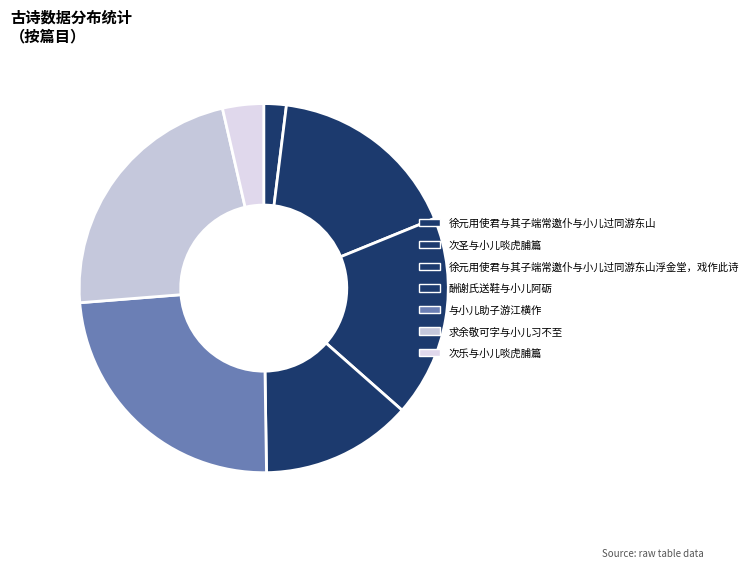

Count the number of slices in the pie.

7